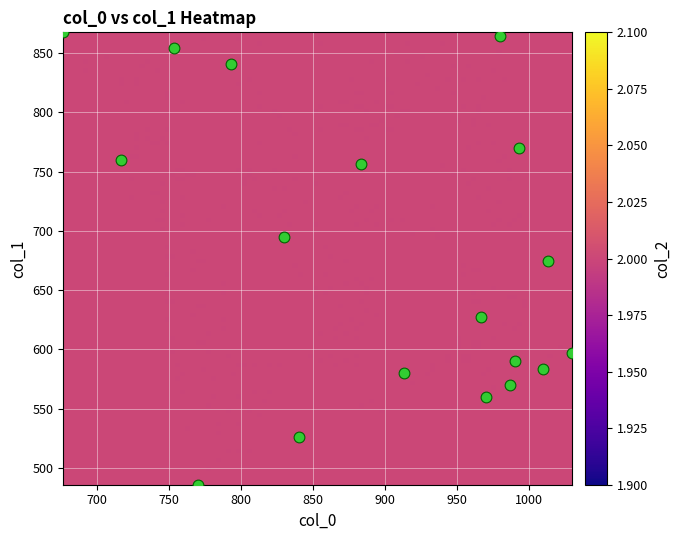

What is the range of X values (max minus min)?

353.3